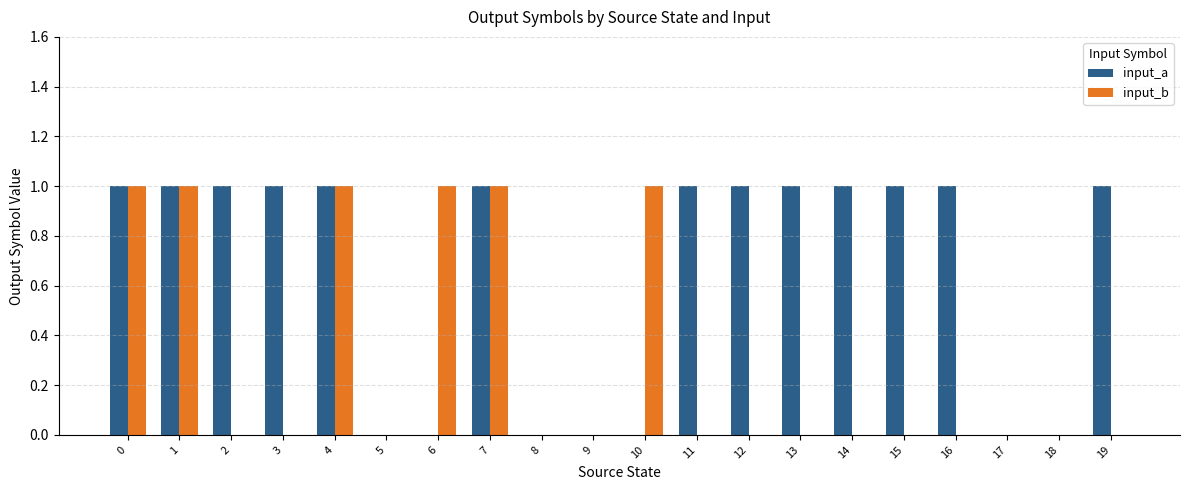

What is the sum of all input_b values?

6